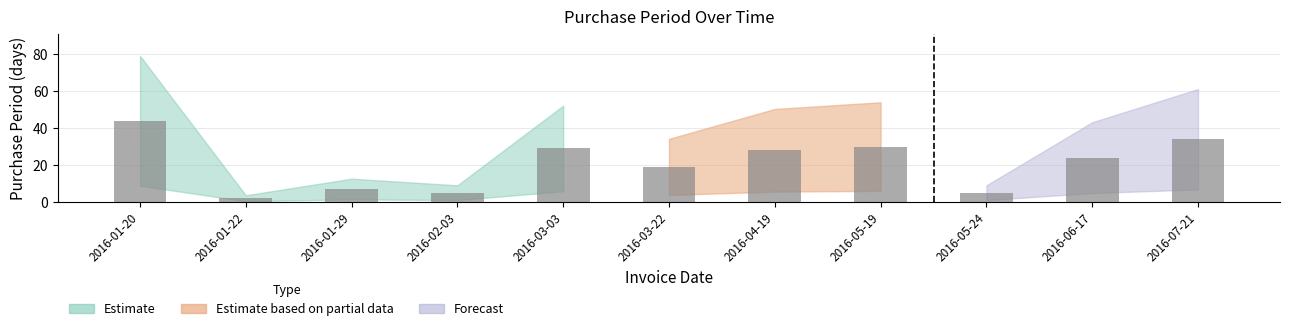

The chart shows a value of 5 at 2016-02-03. True or false?

True